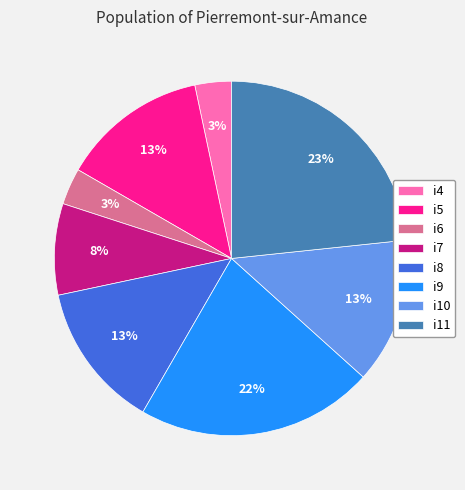

Does i4 account for over 50% of the chart?

No